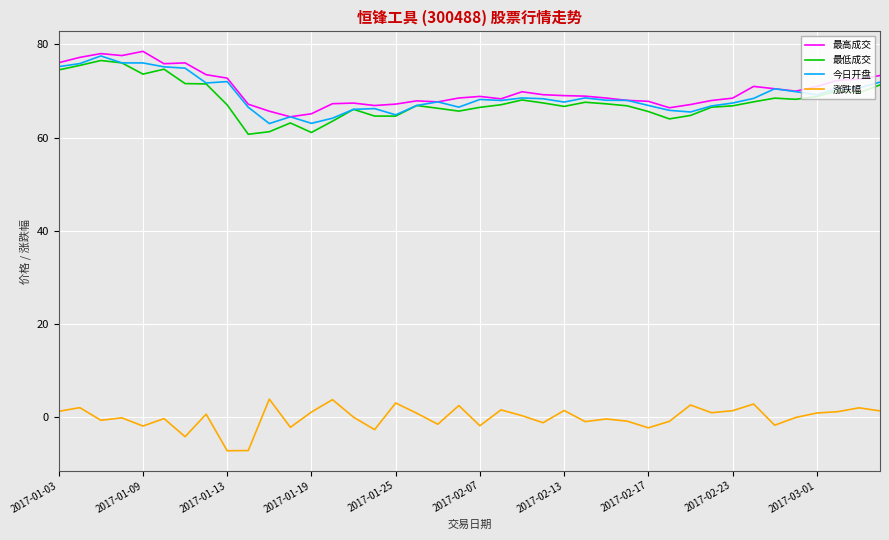

What is the highest value of the 涨跌幅 series?

3.9